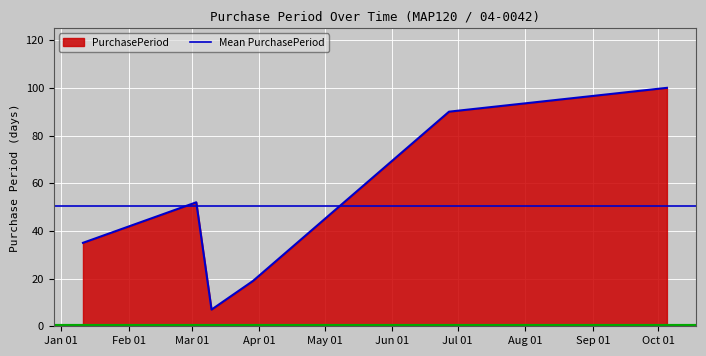

What is the change in value from 2016-03-03 to 2016-10-05?

+48